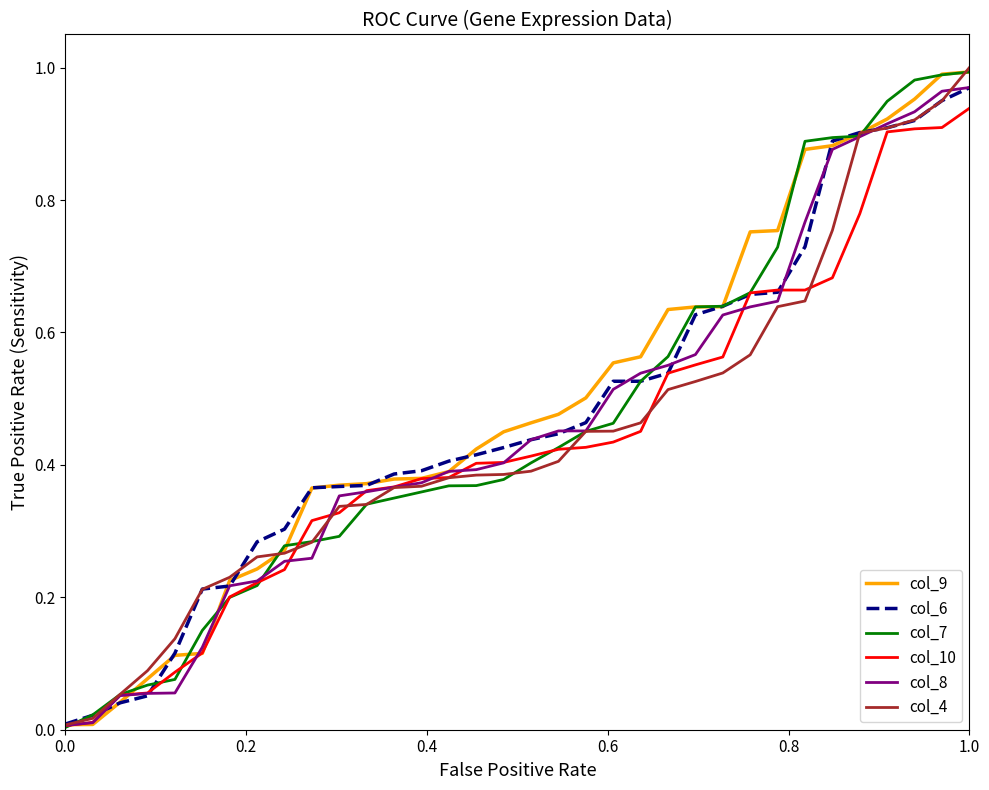

Reading left to right, list all the values displayed in this chart.

col_9: 0.0	0.0	0.0	0.1	0.1	0.1	0.2	0.2	0.3	0.4	0.4	0.4	0.4	0.4	0.4	0.4	0.4	0.5	0.5	0.5	0.6	0.6	0.6	0.6	0.6	0.8	0.8	0.9	0.9	0.9	0.9	1.0	1.0	1.0
col_6: 0.0	0.0	0.0	0.1	0.1	0.2	0.2	0.3	0.3	0.4	0.4	0.4	0.4	0.4	0.4	0.4	0.4	0.4	0.4	0.5	0.5	0.5	0.5	0.6	0.6	0.7	0.7	0.7	0.9	0.9	0.9	0.9	1.0	1.0
col_7: 0.0	0.0	0.1	0.1	0.1	0.1	0.2	0.2	0.3	0.3	0.3	0.3	0.3	0.4	0.4	0.4	0.4	0.4	0.4	0.5	0.5	0.5	0.6	0.6	0.6	0.7	0.7	0.9	0.9	0.9	0.9	1.0	1.0	1.0
col_10: 0.0	0.0	0.1	0.1	0.1	0.1	0.2	0.2	0.2	0.3	0.3	0.4	0.4	0.4	0.4	0.4	0.4	0.4	0.4	0.4	0.4	0.5	0.5	0.6	0.6	0.7	0.7	0.7	0.7	0.8	0.9	0.9	0.9	0.9
col_8: 0.0	0.0	0.1	0.1	0.1	0.1	0.2	0.2	0.3	0.3	0.4	0.4	0.4	0.4	0.4	0.4	0.4	0.4	0.5	0.5	0.5	0.5	0.6	0.6	0.6	0.6	0.6	0.8	0.9	0.9	0.9	0.9	1.0	1.0
col_4: 0.0	0.0	0.1	0.1	0.1	0.2	0.2	0.3	0.3	0.3	0.3	0.3	0.4	0.4	0.4	0.4	0.4	0.4	0.4	0.5	0.5	0.5	0.5	0.5	0.5	0.6	0.6	0.6	0.8	0.9	0.9	0.9	0.9	1.0